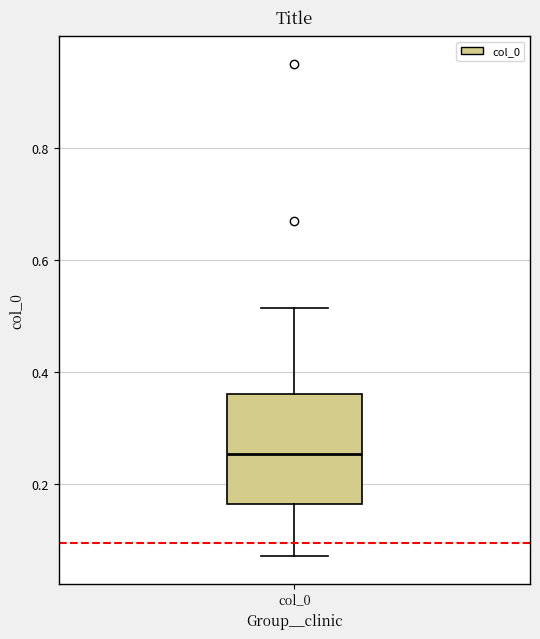

Transcribe this box plot: give where the median line is, the range the box spans, and where the two whiskers end, as read against the y-axis. The values are not printed on the chart, so give them approximately, as read against the axis.

median 0.26, box 0.16 to 0.36, whiskers 0.08 to 0.52